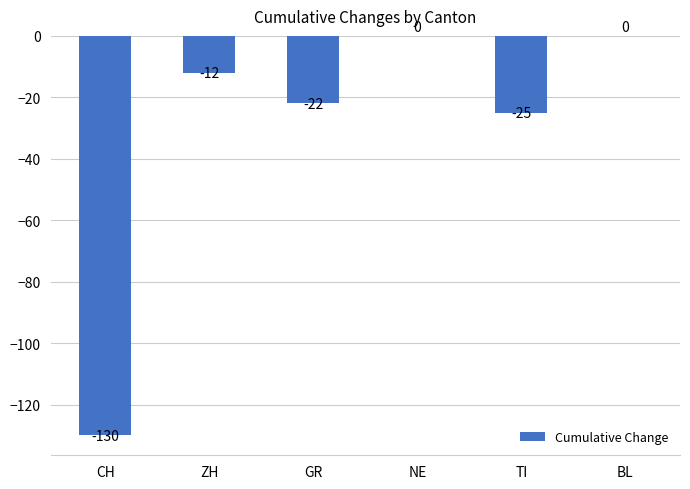

What is the change in value from NE to TI?

-25